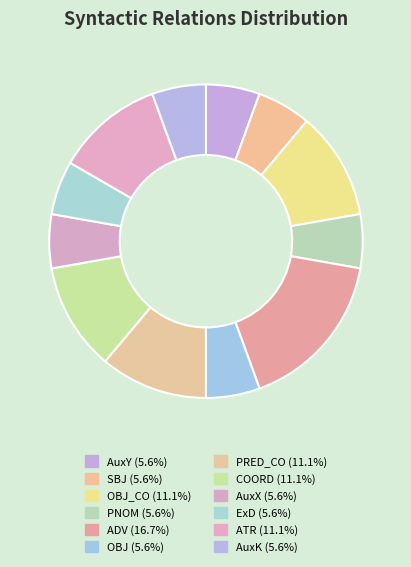

How many slices are in this pie chart?

12